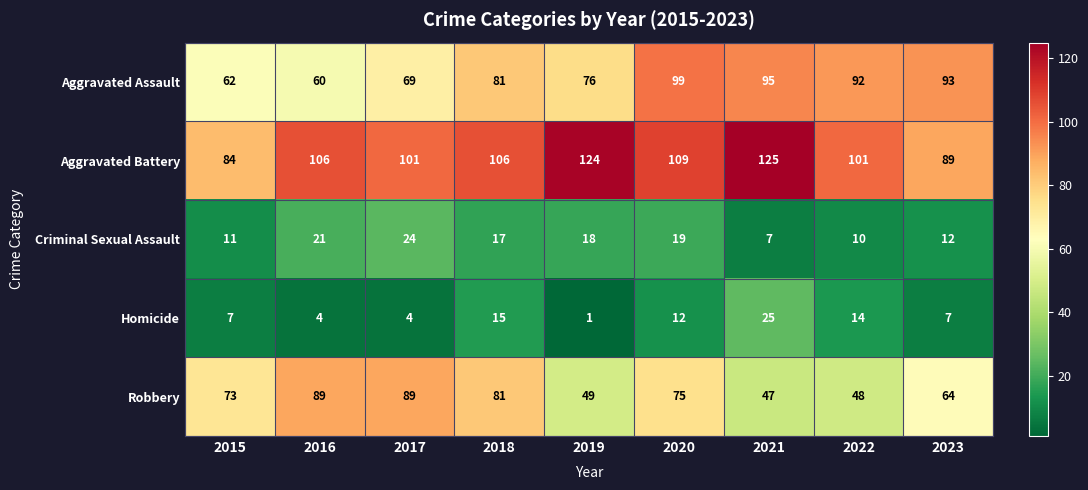

At which label does Criminal Sexual Assault first exceed 17?

2016